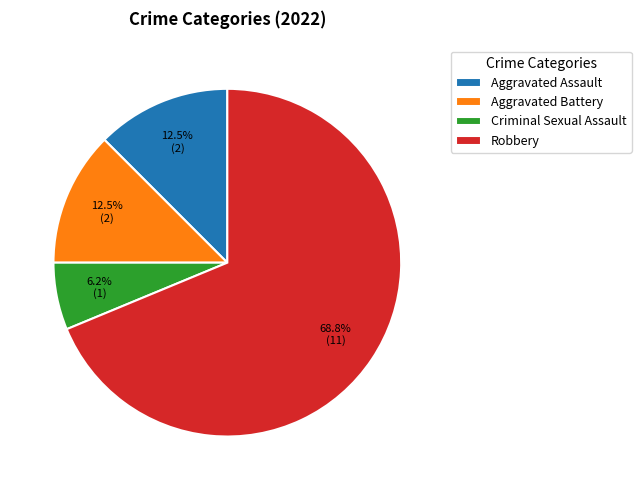

To the nearest percent, what percentage of the pie is Robbery?

69%